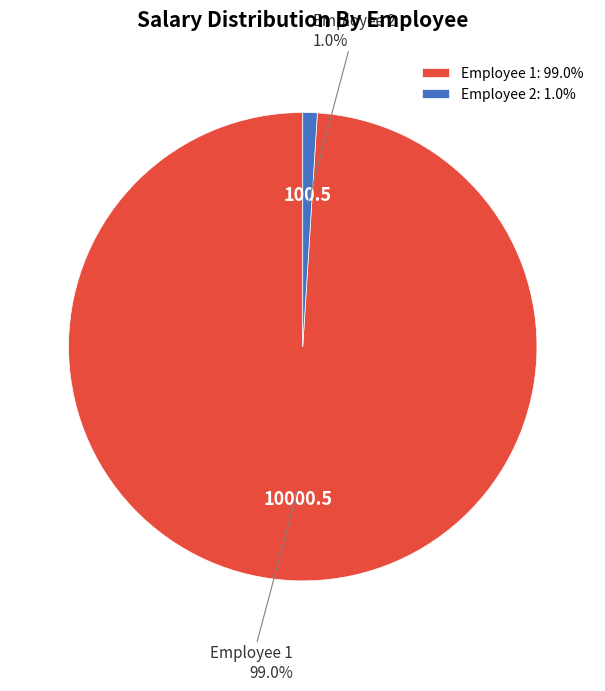

Does any single category account for the majority?

Yes